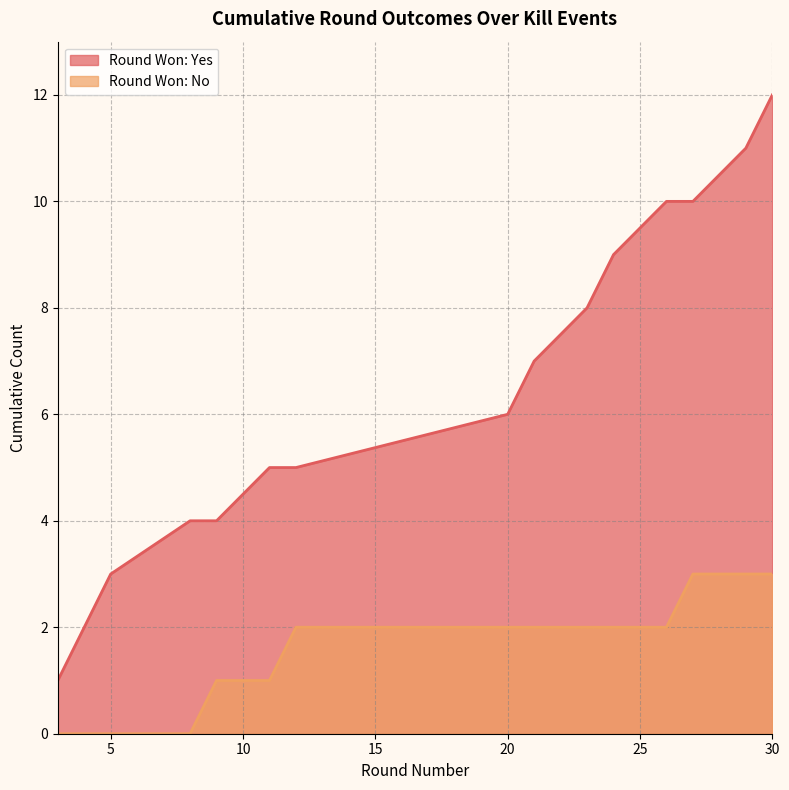

True or false: the data has more than 2 interior local peaks.

False